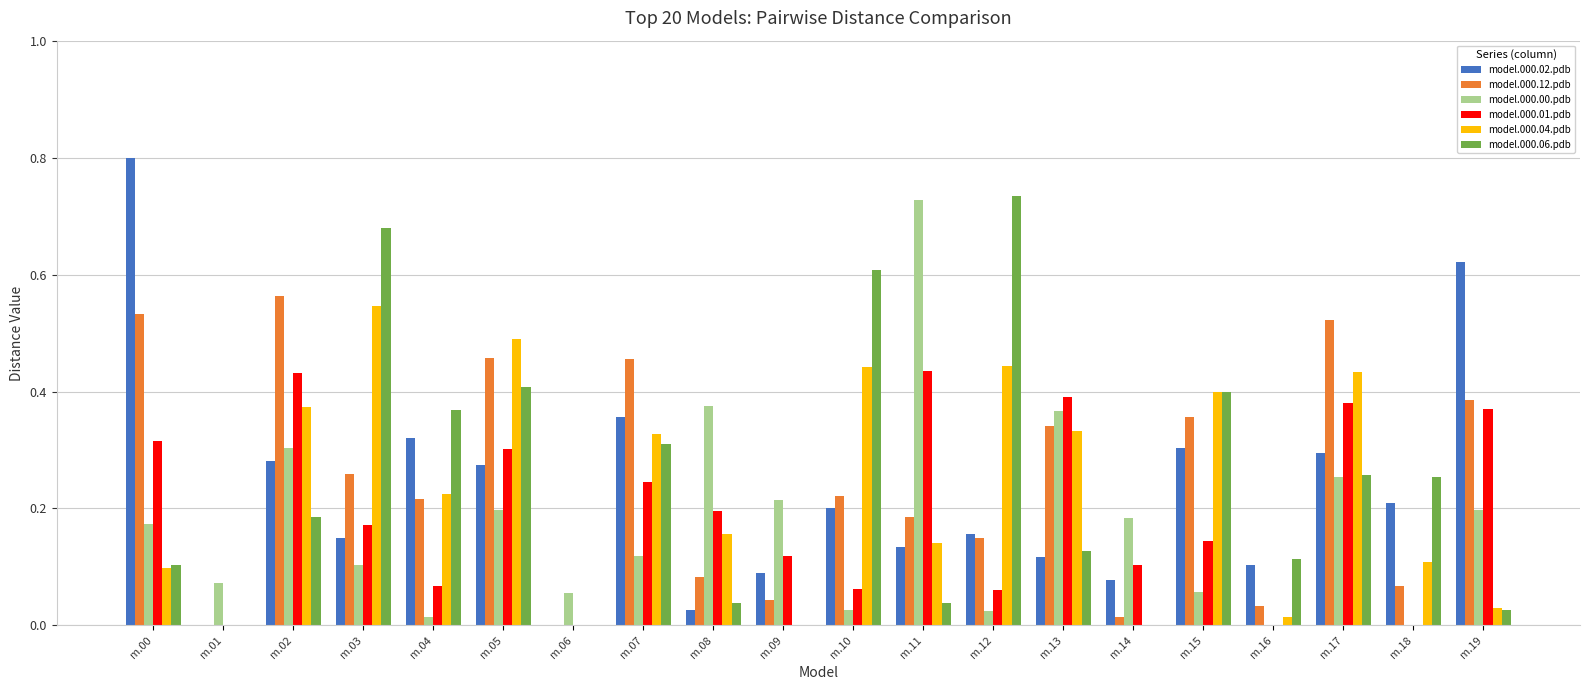

Which series has the largest total across all categories?

model.000.12.pdb